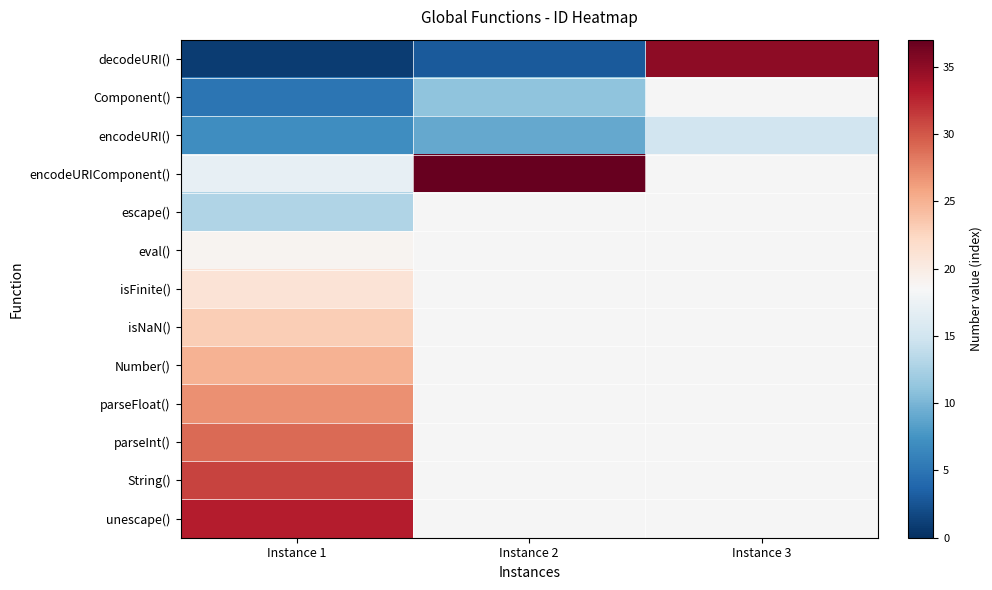

Count the number of categories in the chart.

3